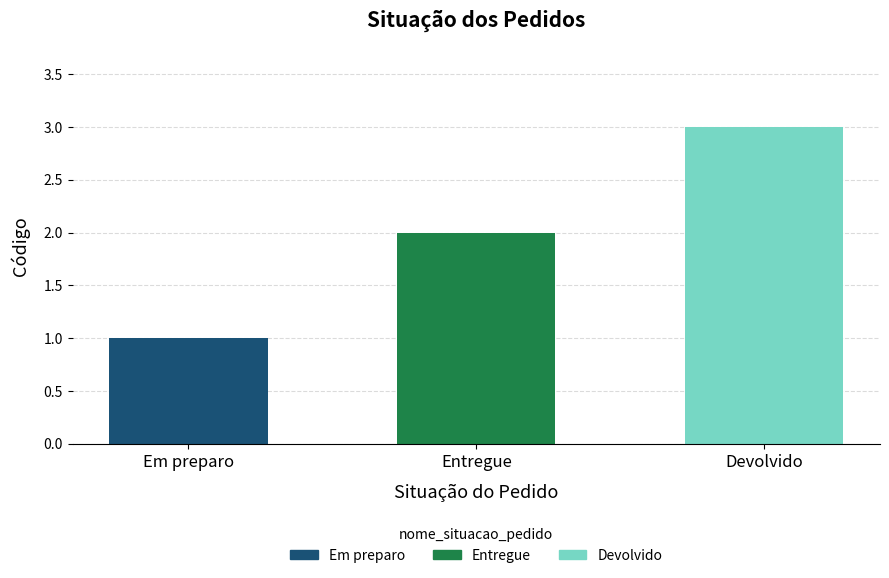

Reading left to right, what are all the values shown in this chart?

Em preparo=1	Entregue=2	Devolvido=3